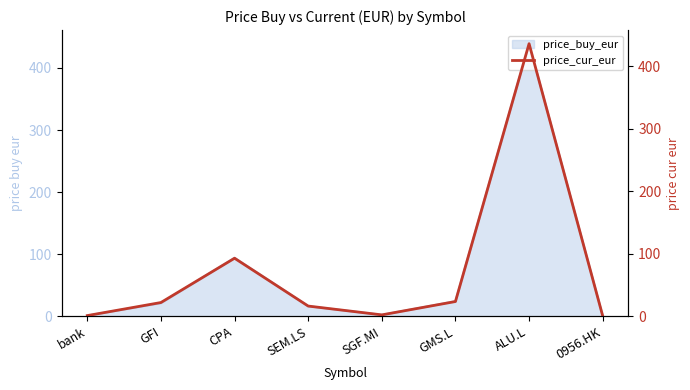

What is the greatest value displayed?

436.3